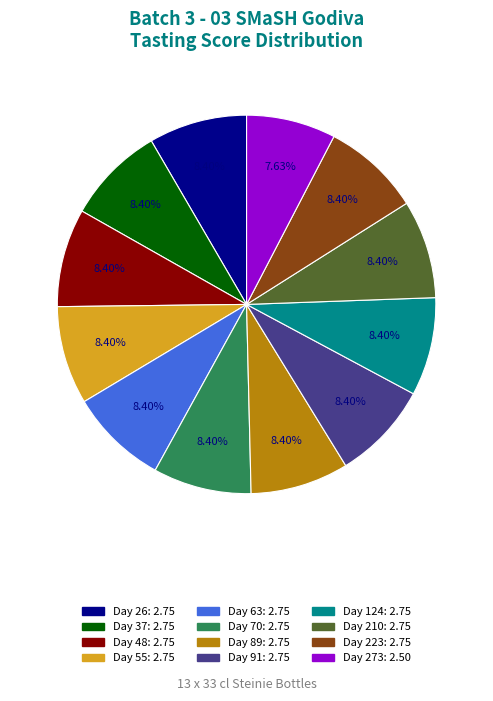

Is it true that Day 273 is 22% of the pie?

False